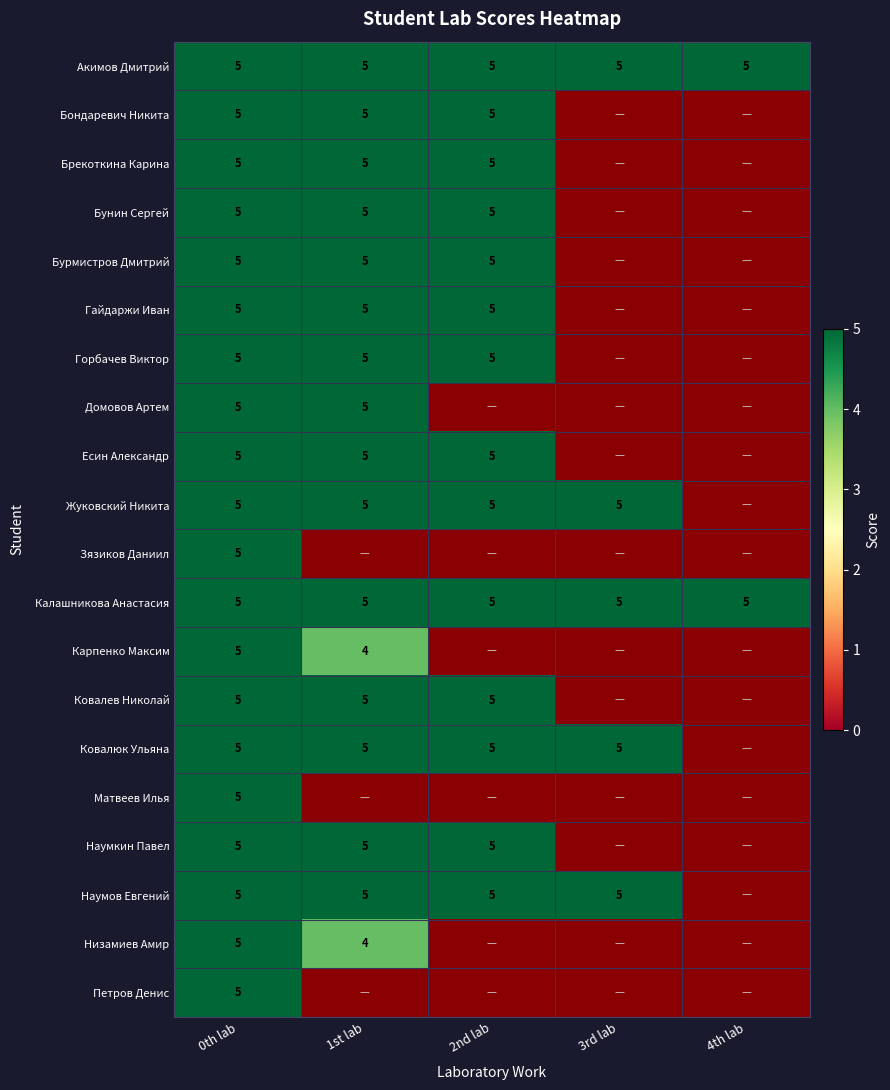

The Ковалев Николай series shows 5 at 1st lab. True or false?

True